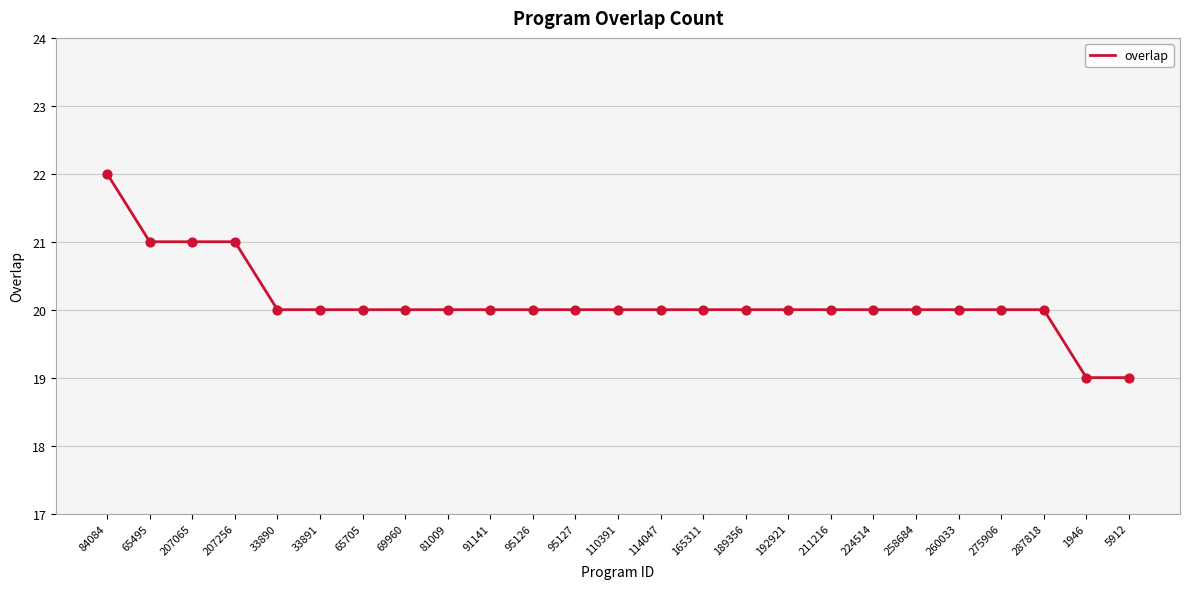

What is the change in value from 65495 to 65705?

-1